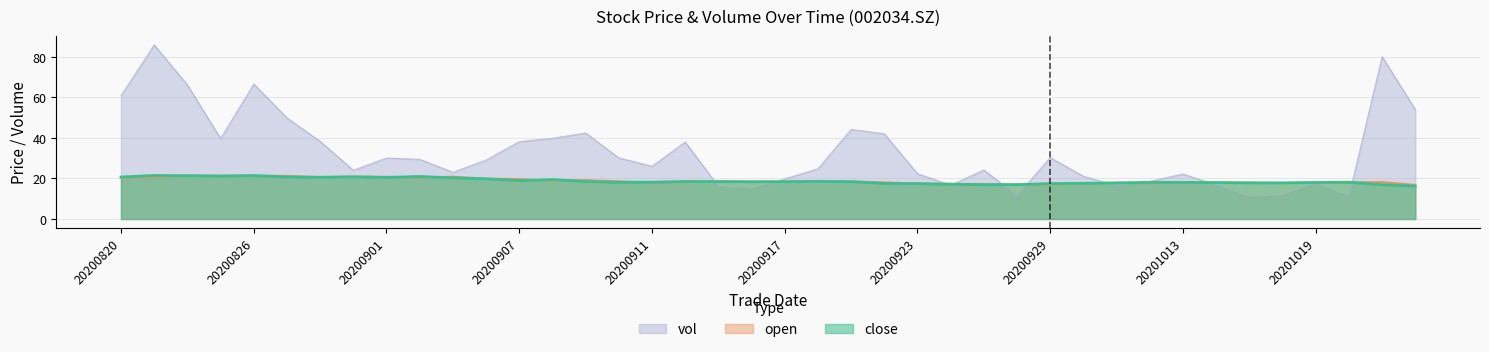

What is the difference between the close values at 20200914 and 20201013?

0.5